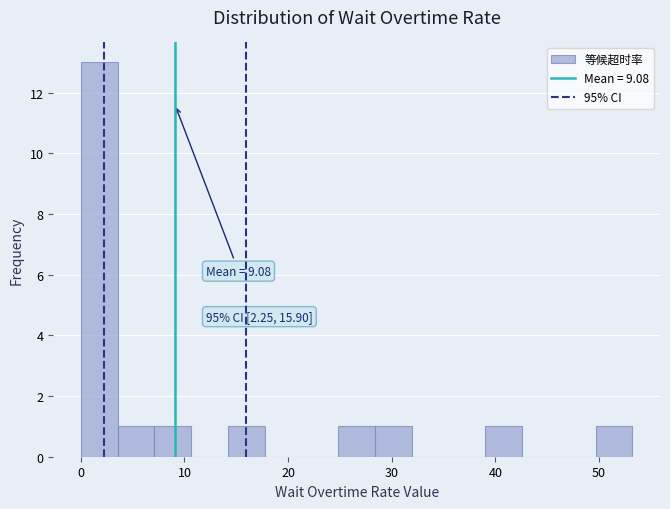

Around what value on the x-axis is the tallest bar? Give the approximate position of its centre, as read against the axis.

2